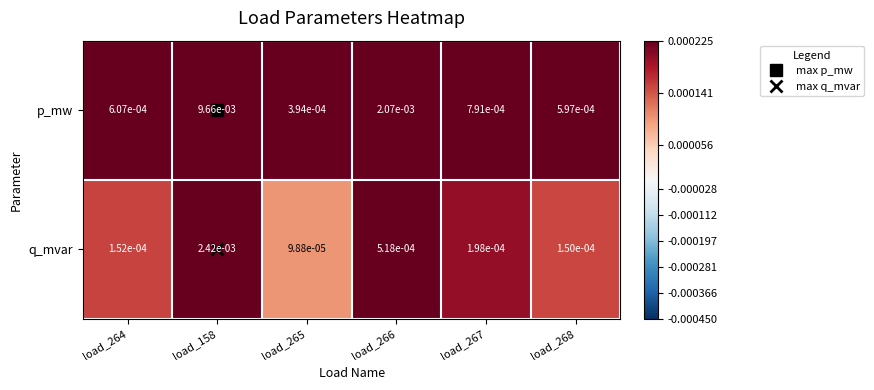

Which series has the largest range (max minus min)?

p_mw